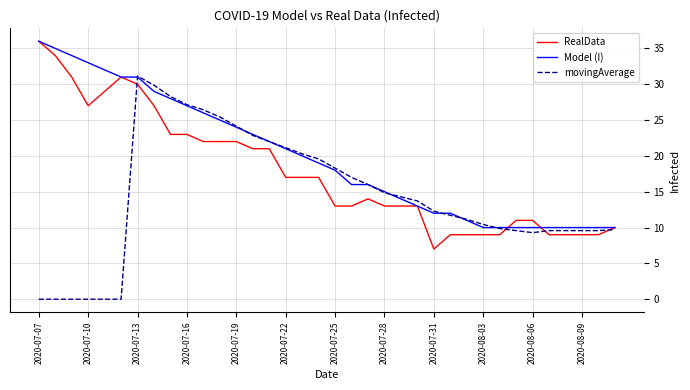

Which series has the largest total across all categories?

Model (I)